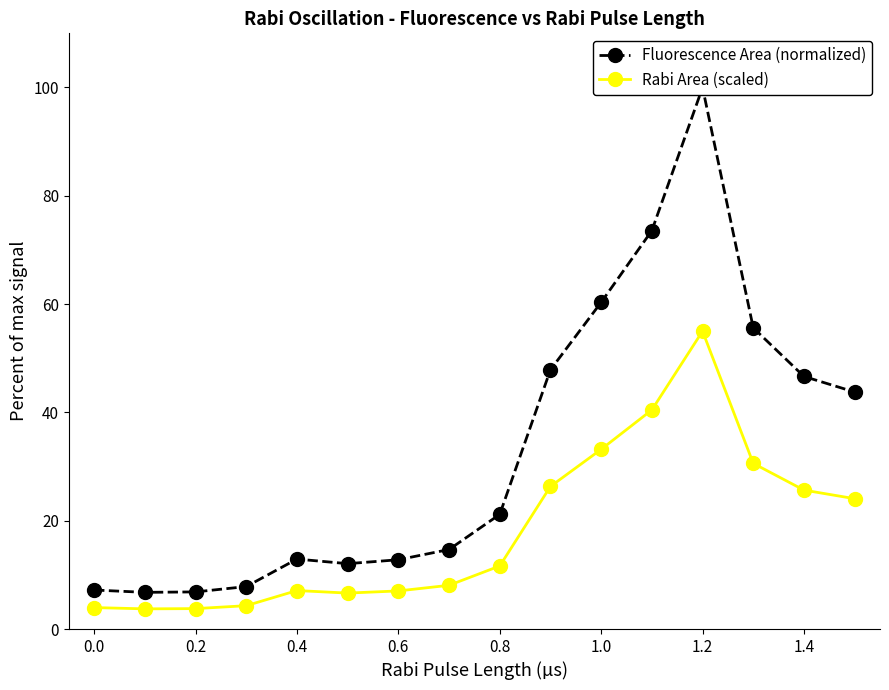

The value of Rabi Area (scaled) at 1.0 is 33.2. True or false?

True